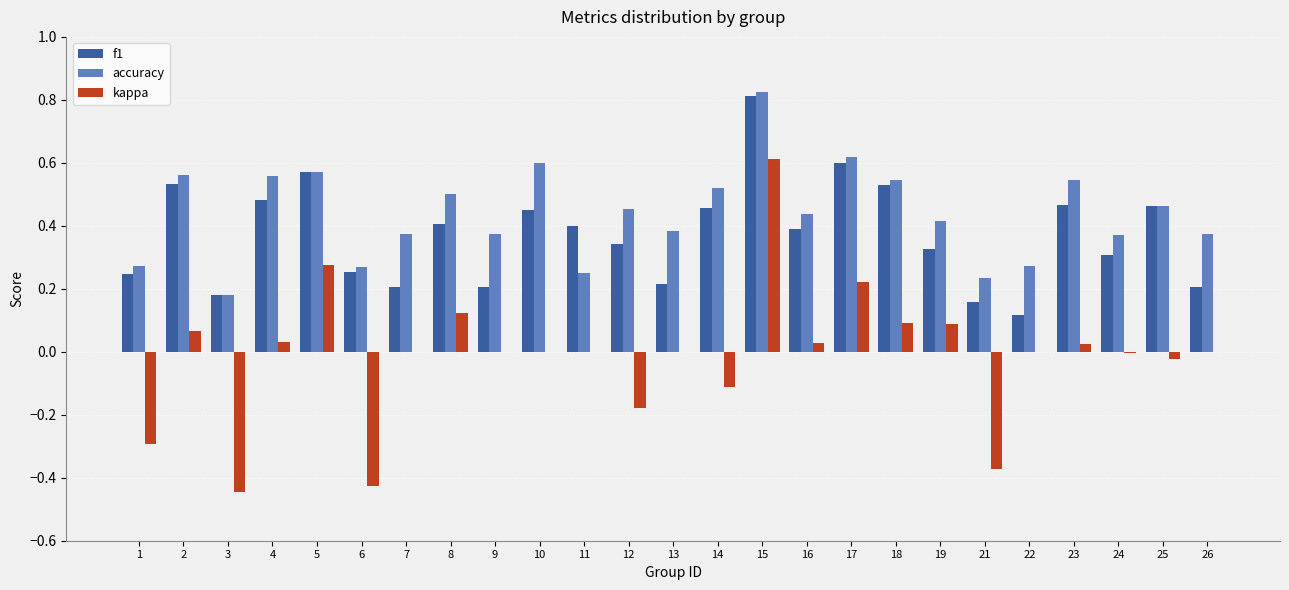

At which label does f1 reach its peak?

15